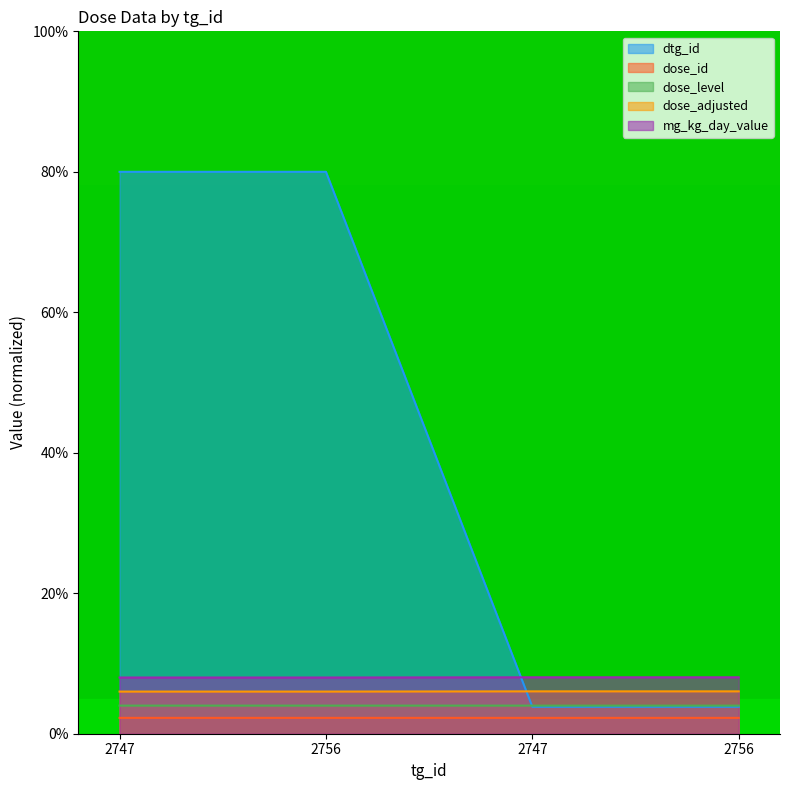

What are all the series names shown in the legend?

dtg_id, dose_id, dose_level, dose_adjusted, mg_kg_day_value